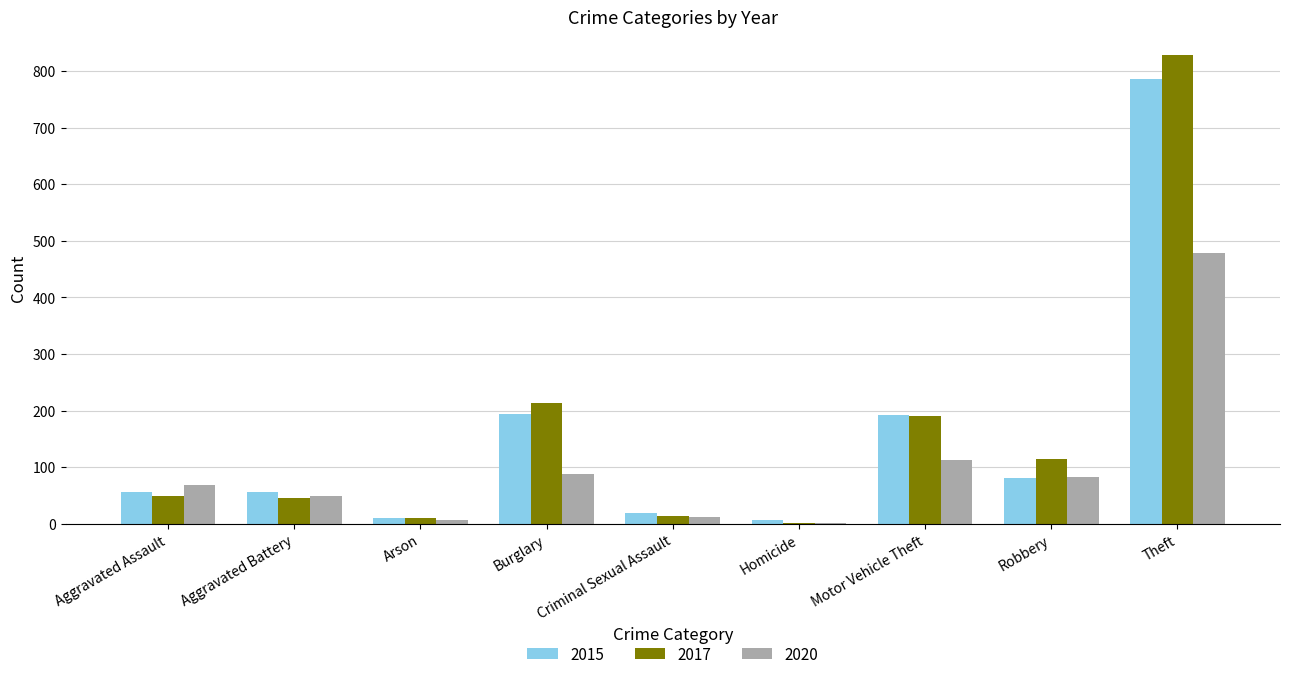

What is the sum of the 2015 values at Aggravated Assault and Robbery?

137